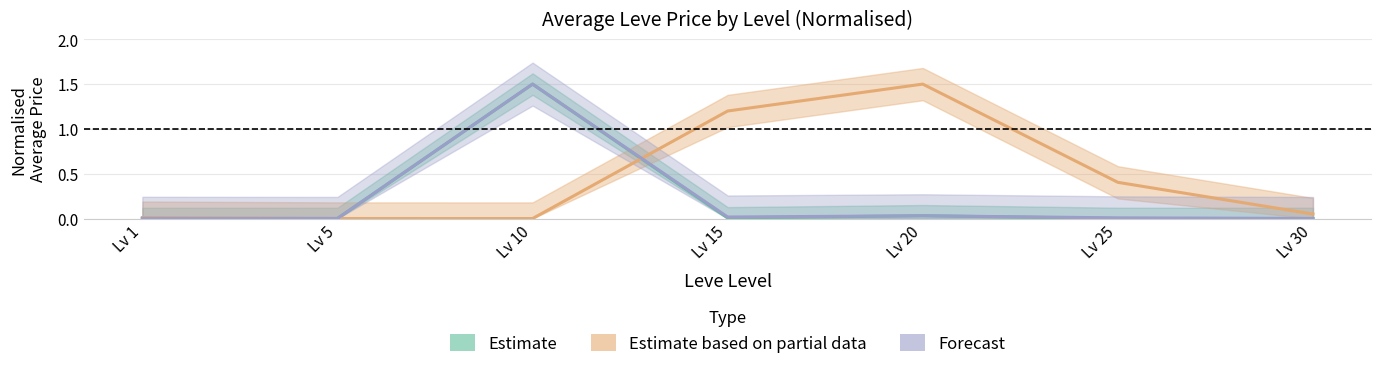

Is this an area chart (filled region under the line)?

No